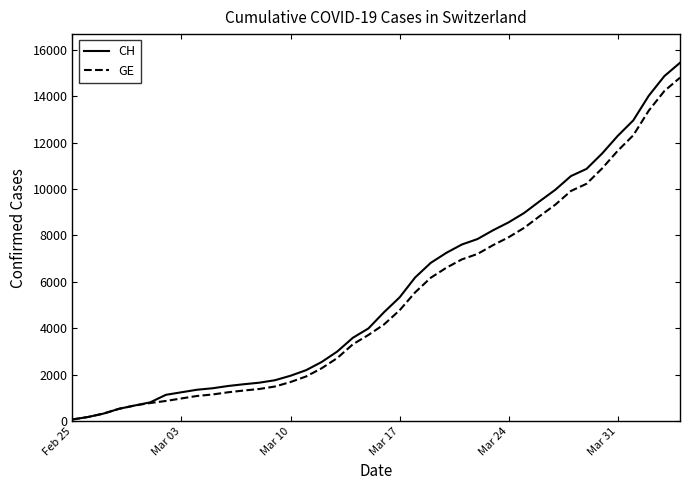

What is the greatest value displayed?

15439